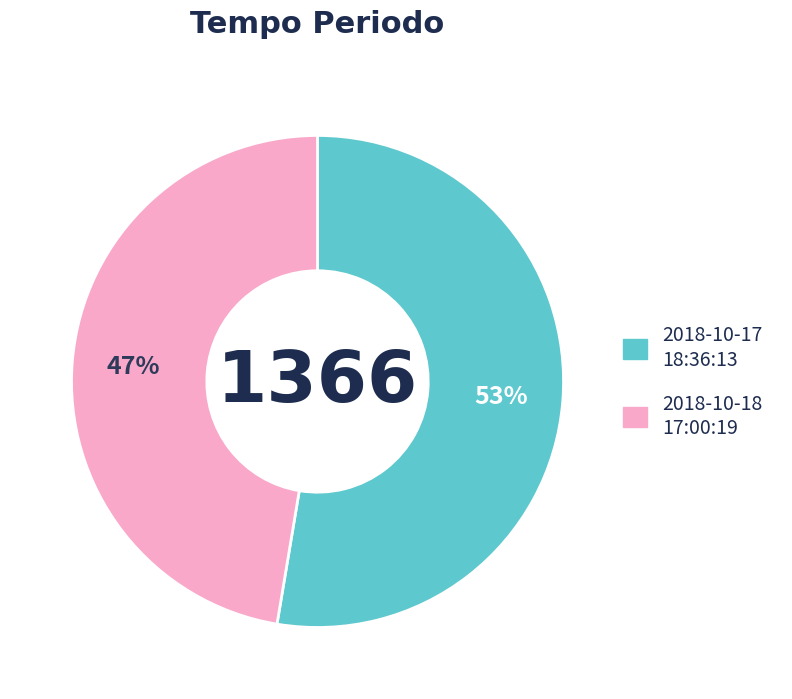

To the nearest percent, what is the average slice percentage?

50%